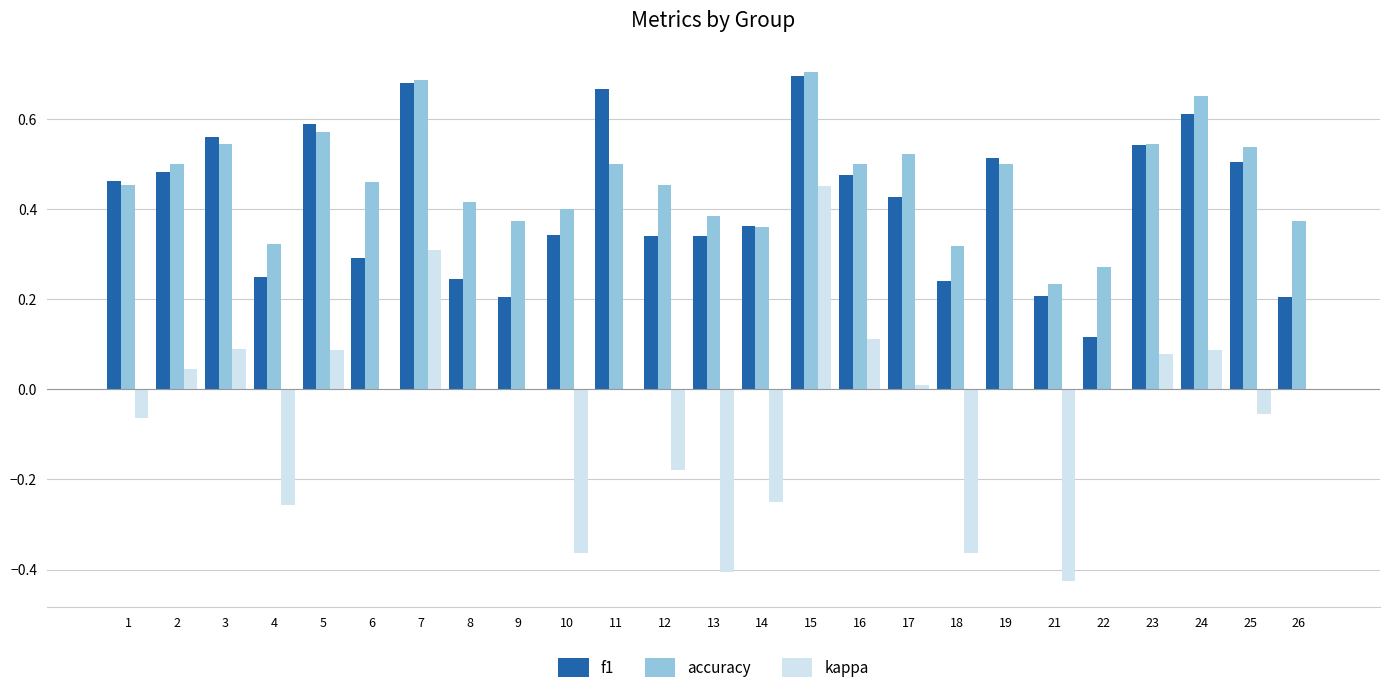

Is the value of kappa at 5 greater than the value of accuracy at 15?

No